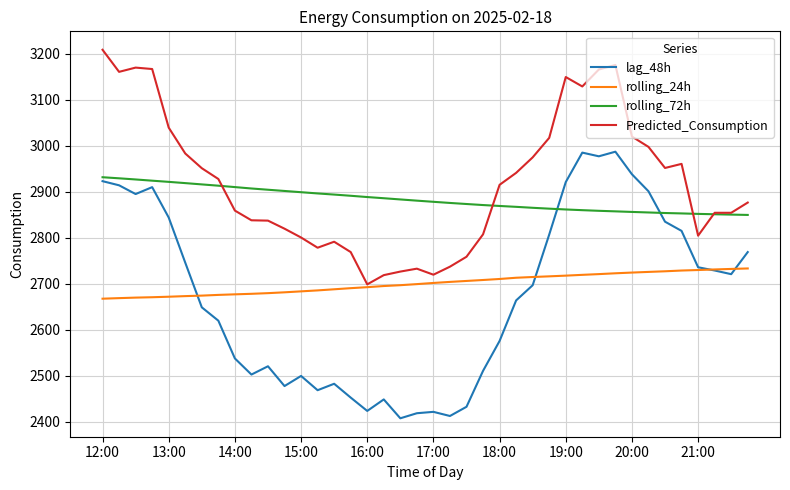

What is the greatest value displayed?

3208.4